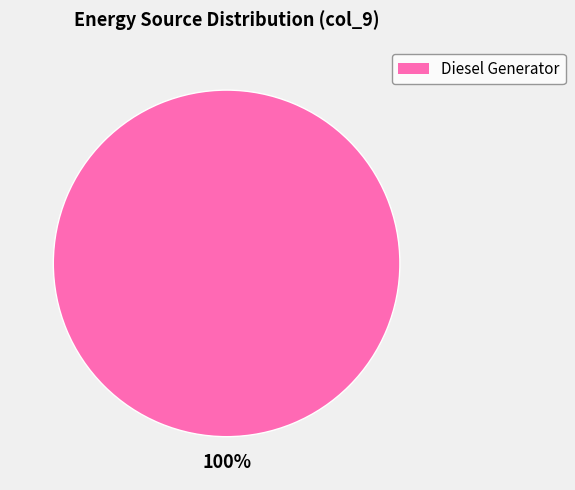

How many segments does this pie chart have?

1